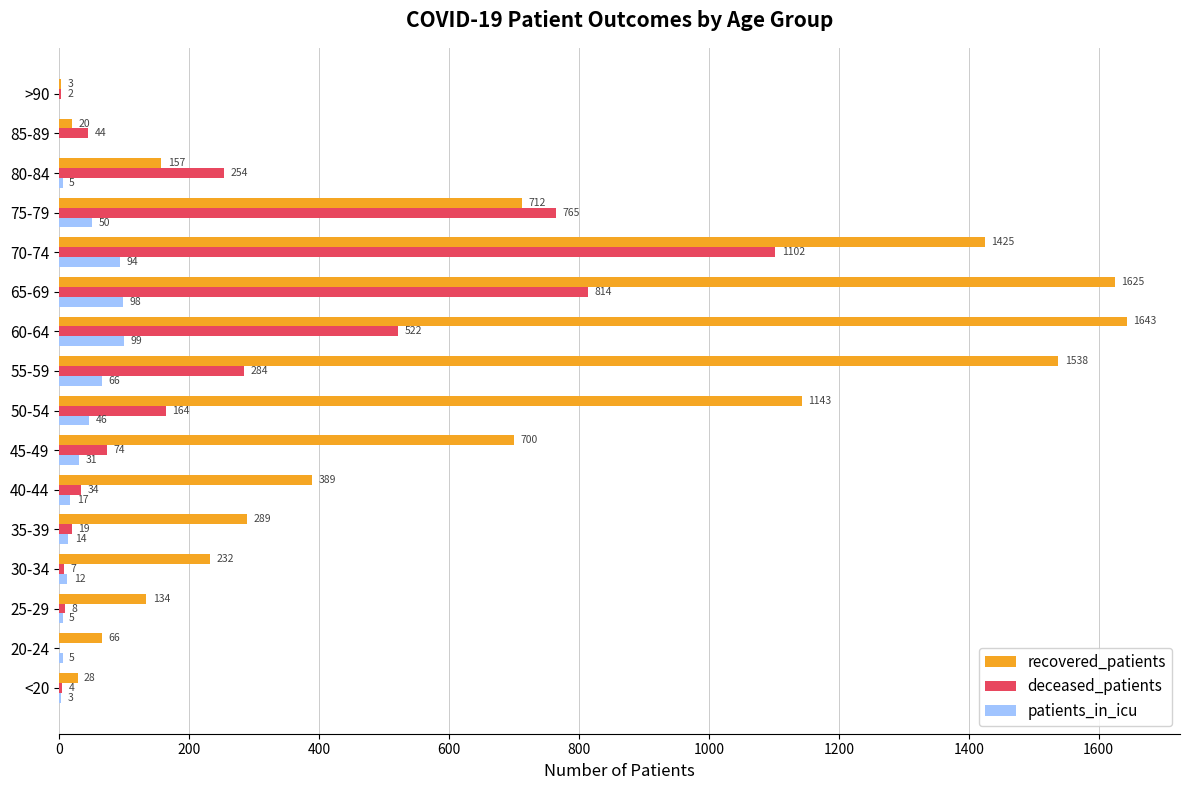

What is the average value of the recovered_patients series?

632